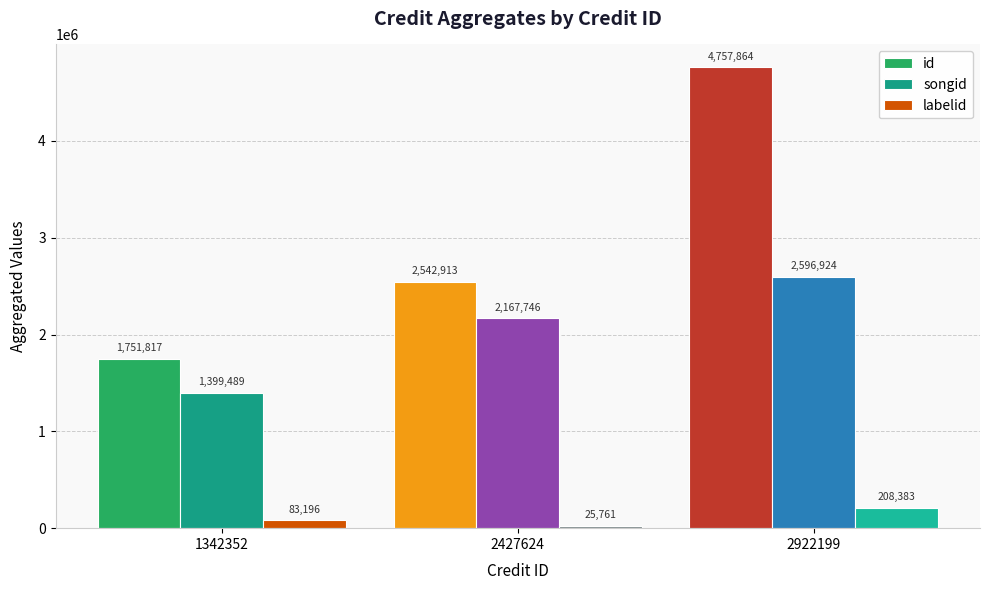

What is the average value of the labelid series?

105780